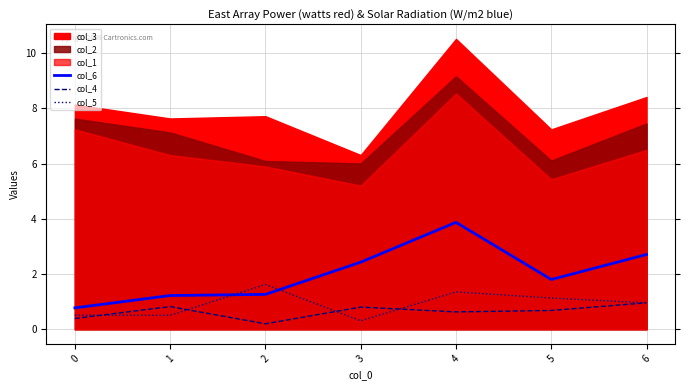

The col_6 series shows 0.7 at 1. True or false?

False